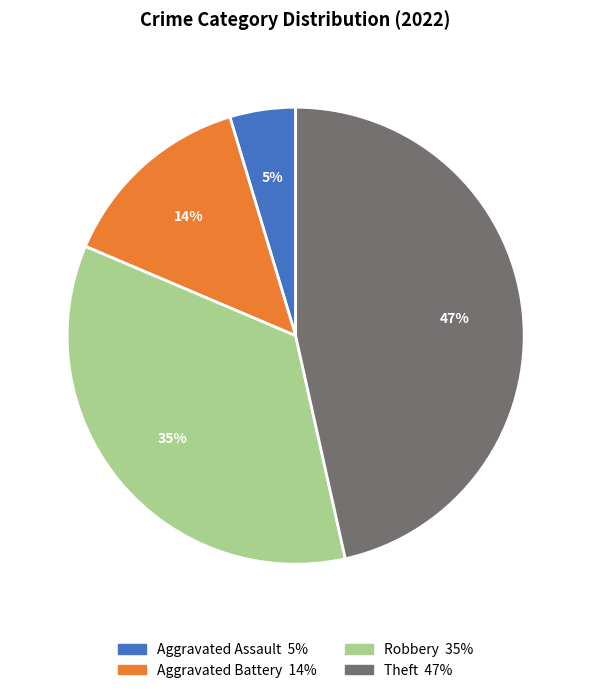

Is Aggravated Battery the majority of the pie?

No